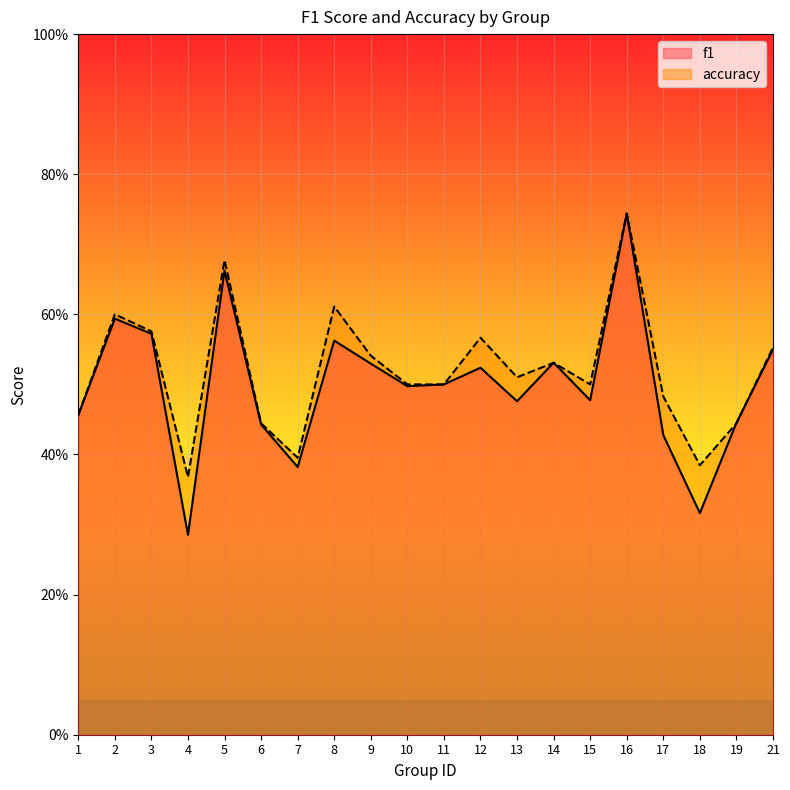

What is the difference between the maximum and minimum values in the accuracy series?

0.4